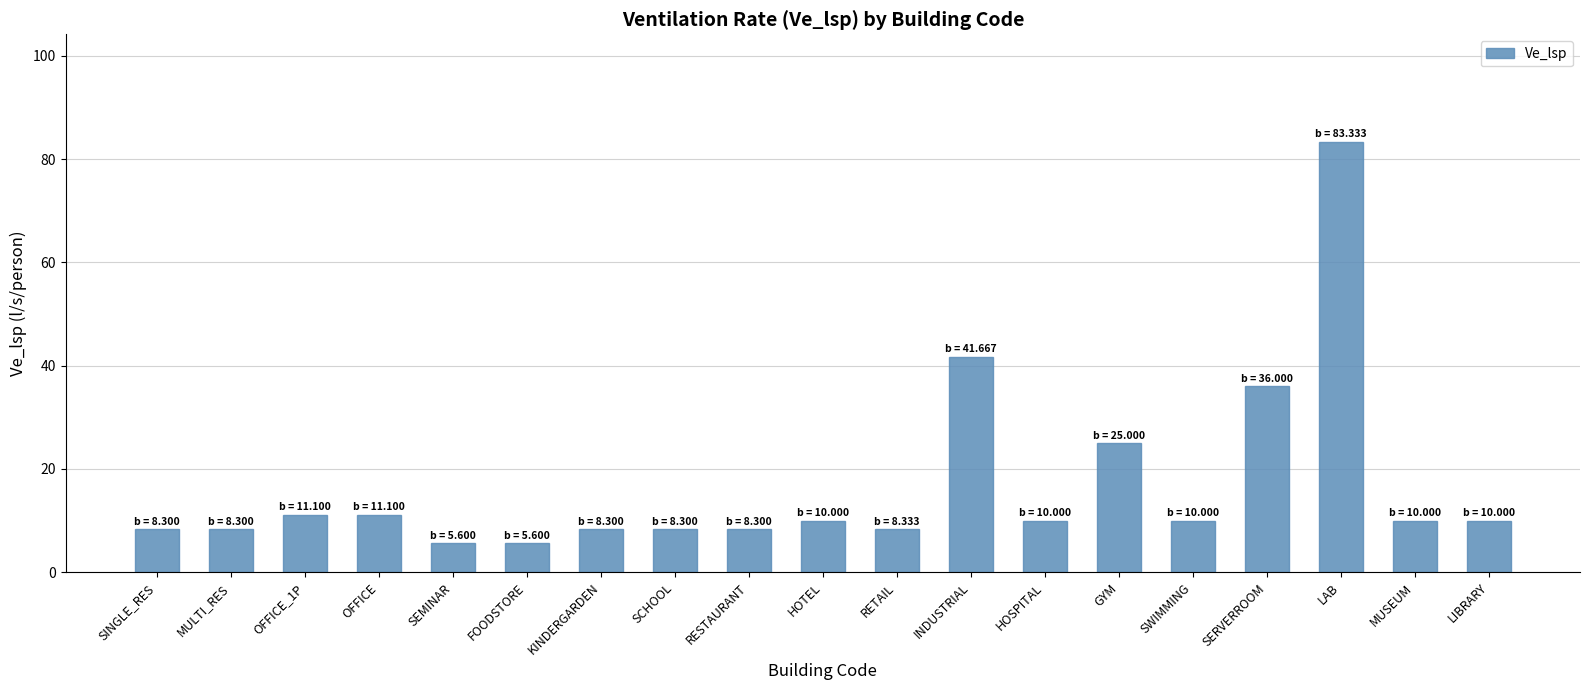

What is the greatest value displayed?

83.3